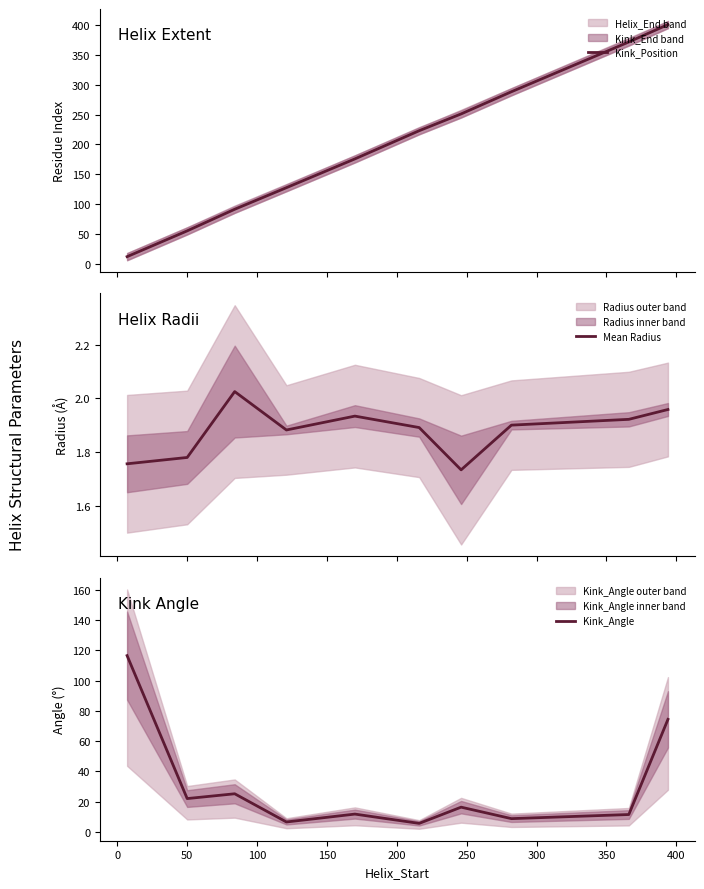

At how many categories does at least one series exceed 368?

2